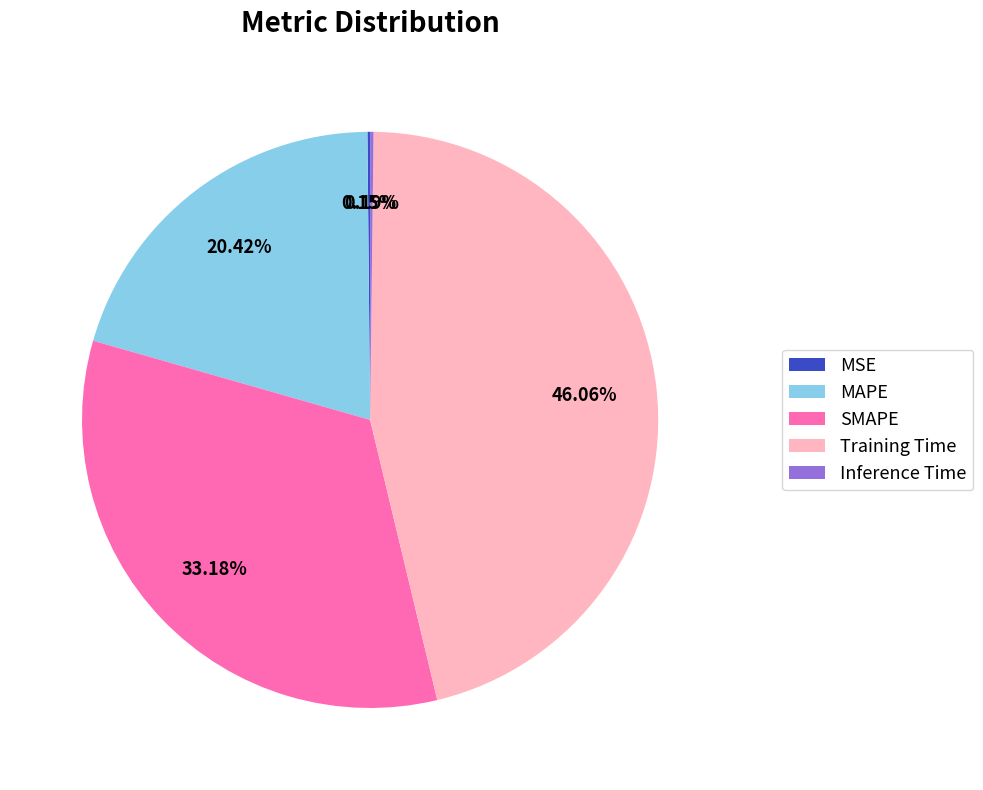

Combined, do MAPE and SMAPE account for over 50%?

Yes